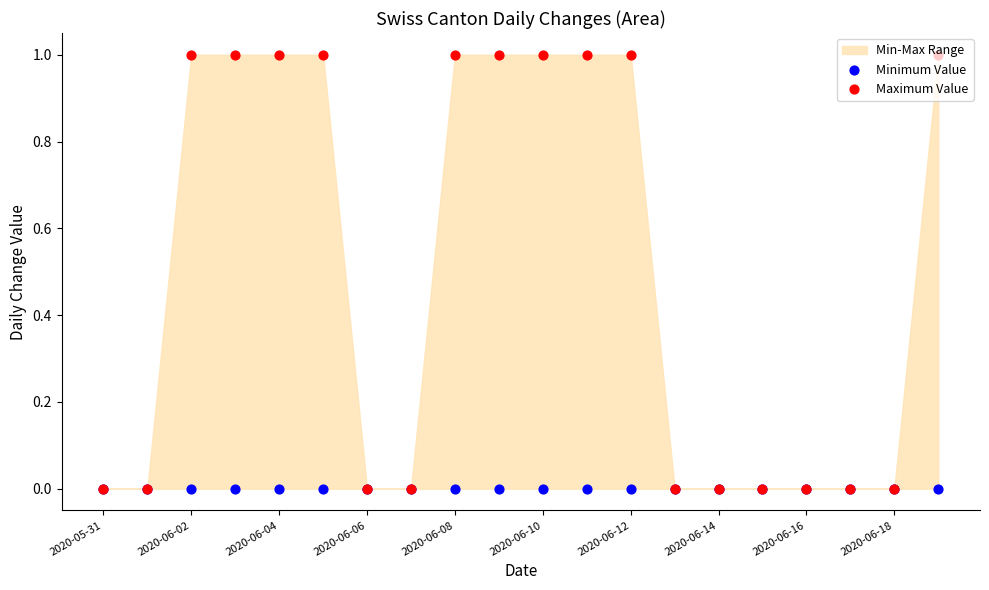

Which series has the widest spread of Y values?

Maximum Value